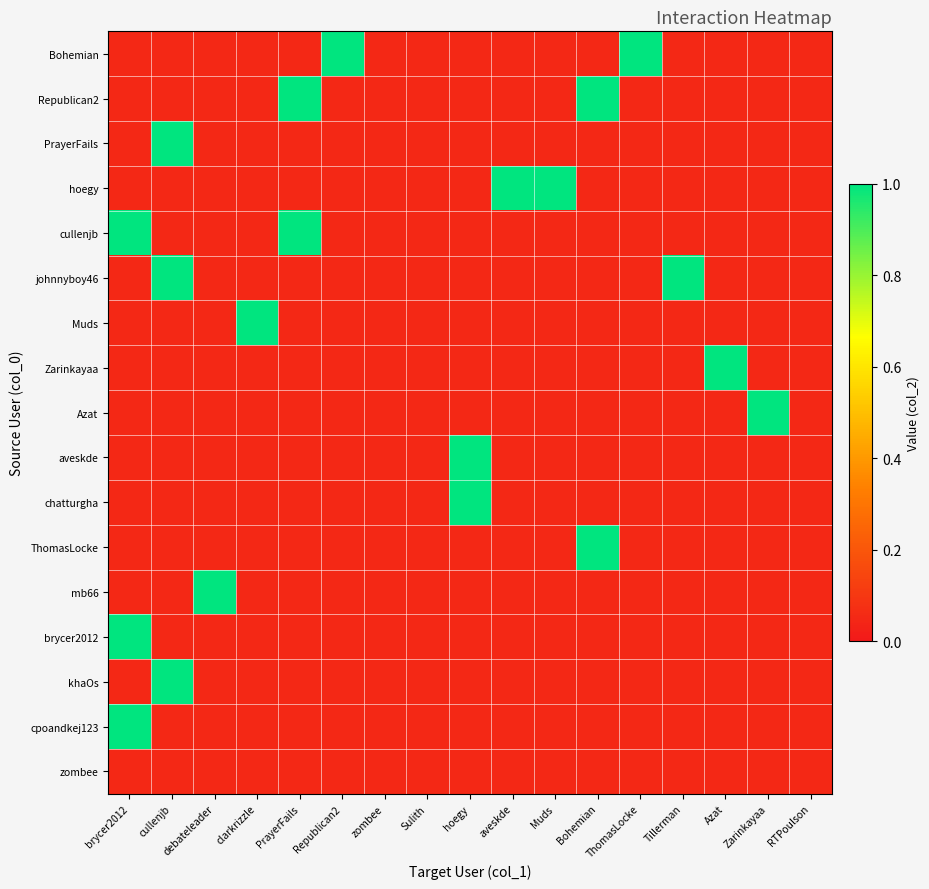

Is it true that ThomasLocke equals 0.3 at Bohemian?

False